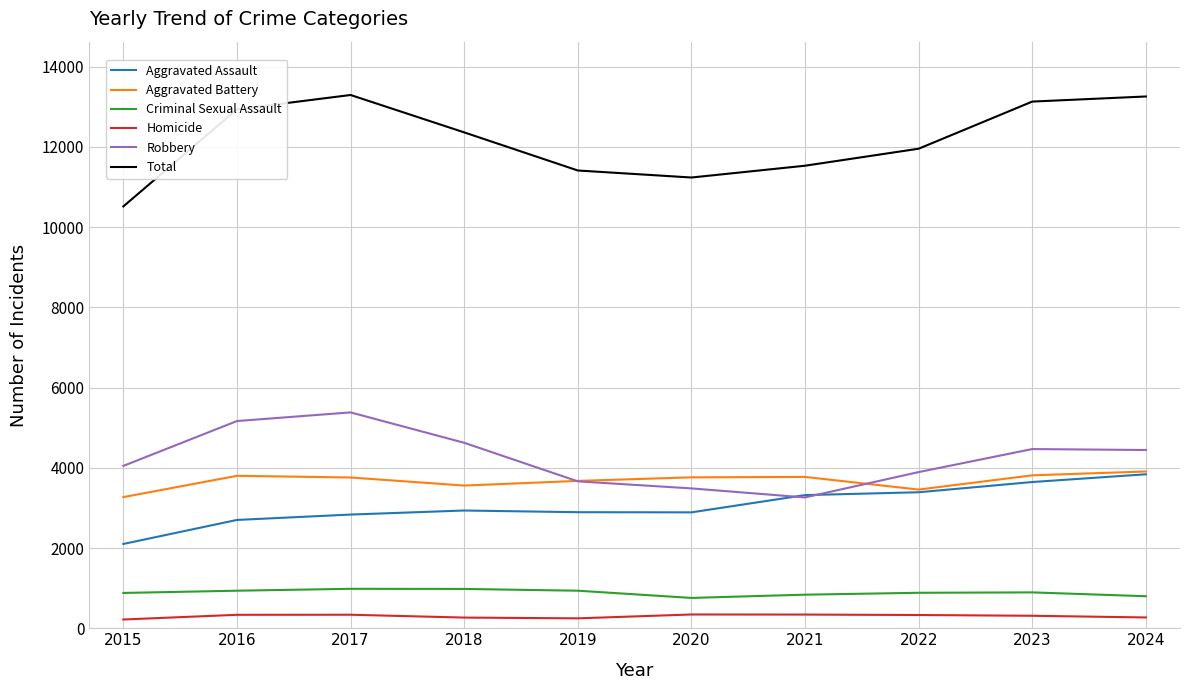

What is the smallest value displayed?

218